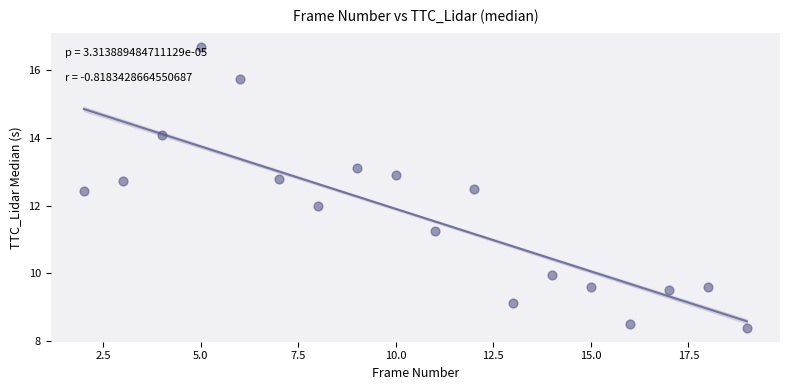

What is the range of Y values (max minus min)?

8.3